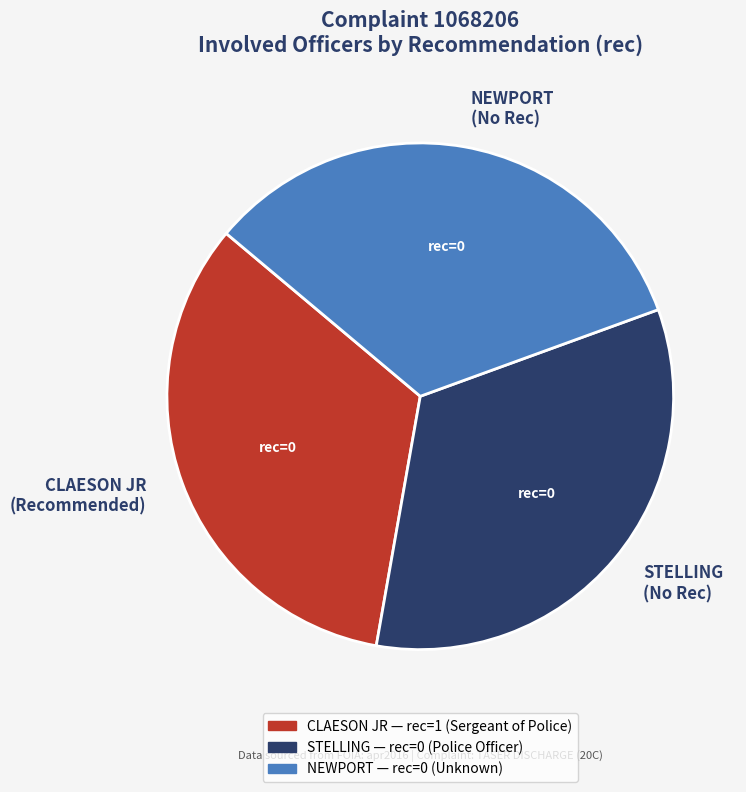

How many segments does this pie chart have?

3